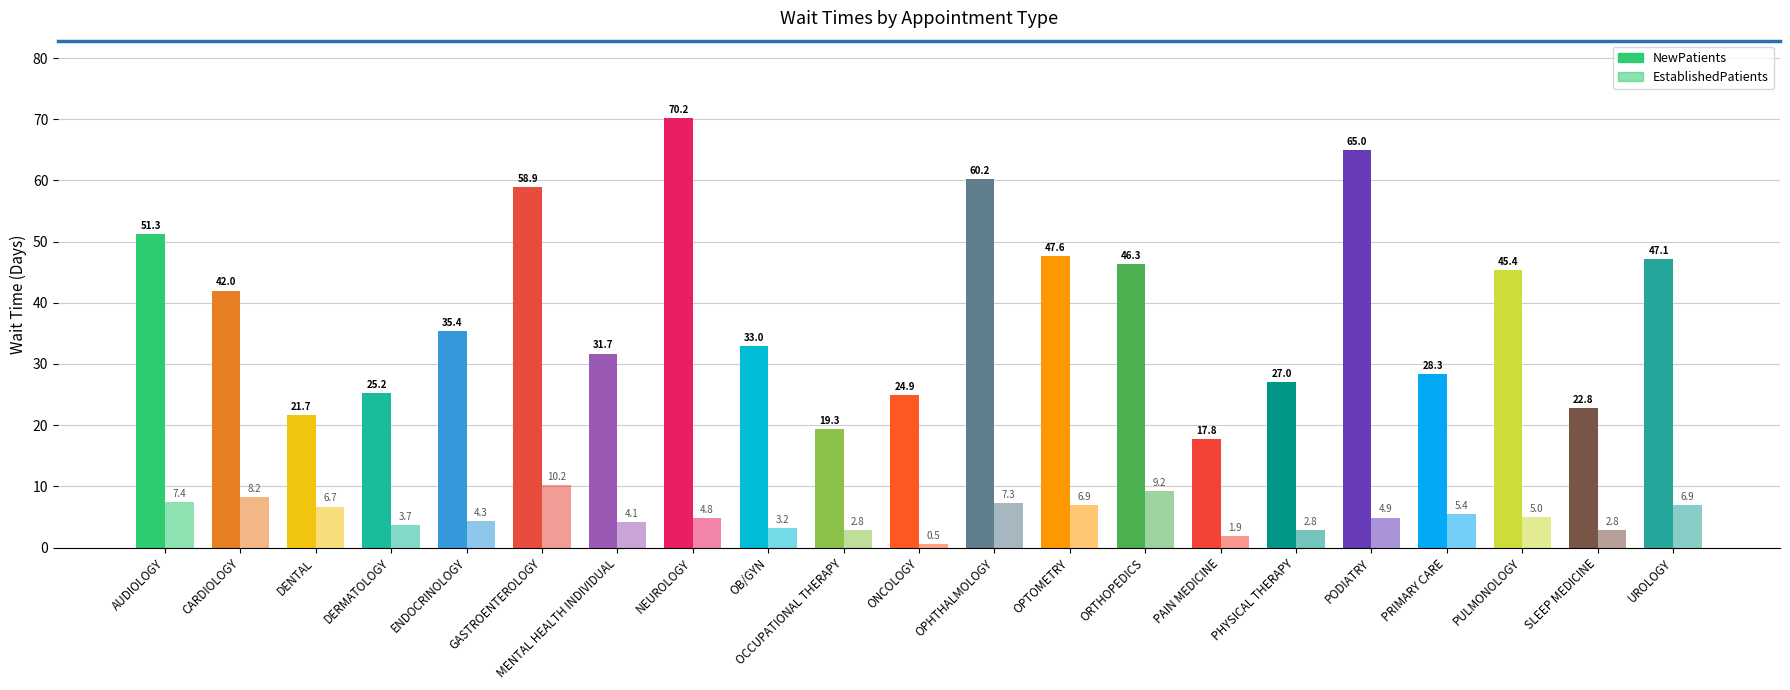

Reading left to right, extract all data points from this chart.

NewPatients: 51.3	42.0	21.7	25.2	35.4	58.9	31.7	70.2	33.0	19.3	24.9	60.2	47.6	46.3	17.8	27.0	65.0	28.3	45.4	22.8	47.1
EstablishedPatients: 7.4	8.2	6.7	3.7	4.3	10.2	4.1	4.8	3.2	2.8	0.5	7.3	6.9	9.2	1.9	2.8	4.9	5.4	5.0	2.8	6.9